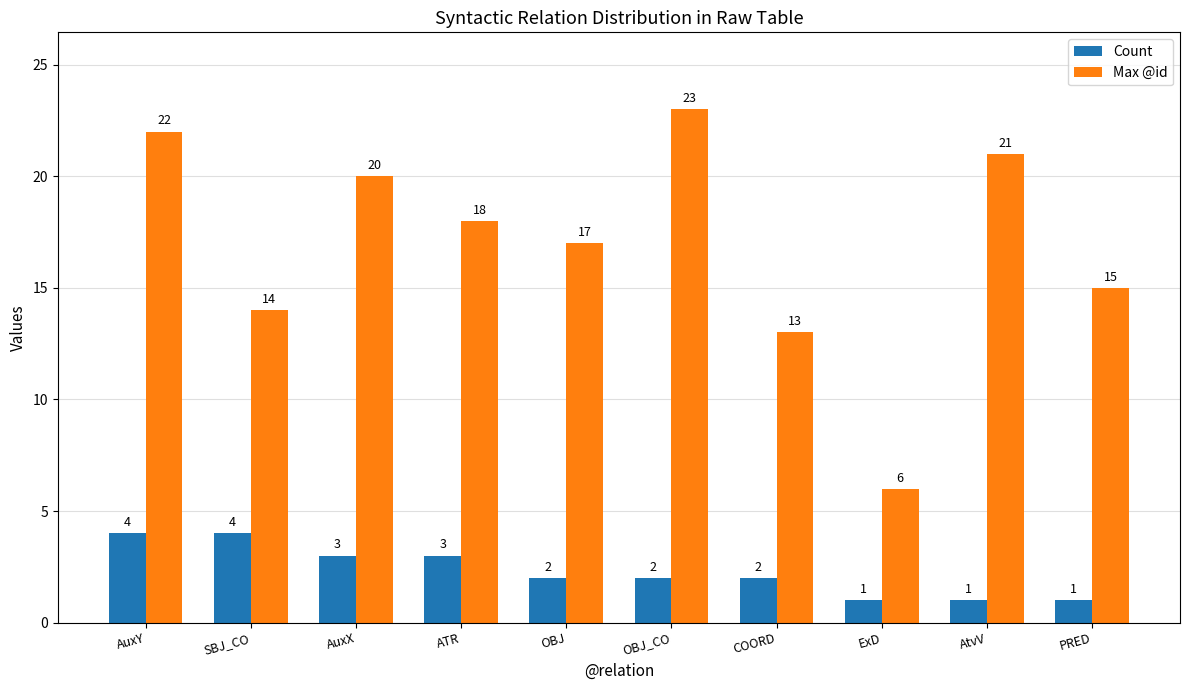

What is the label of the 6th bar from the right?

OBJ